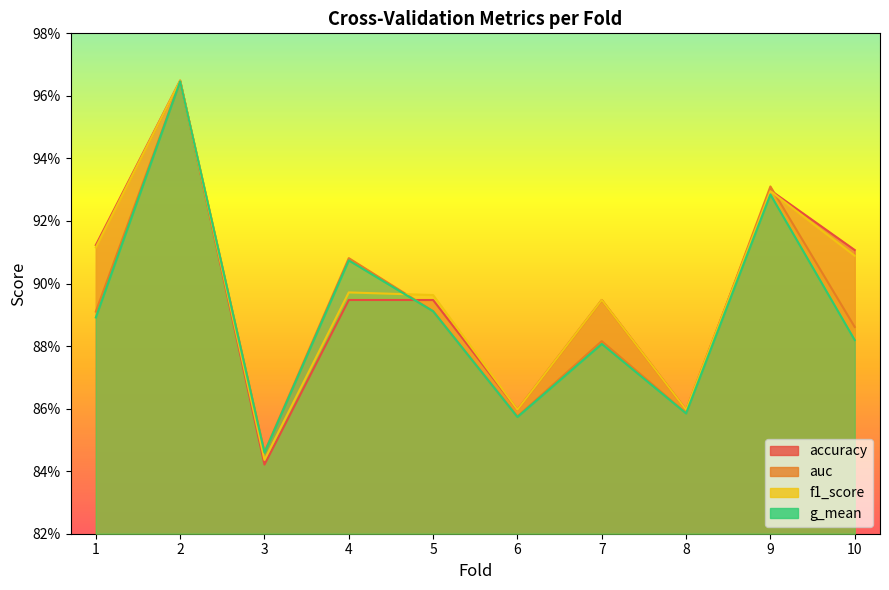

Which label corresponds to the largest value in the chart?

2